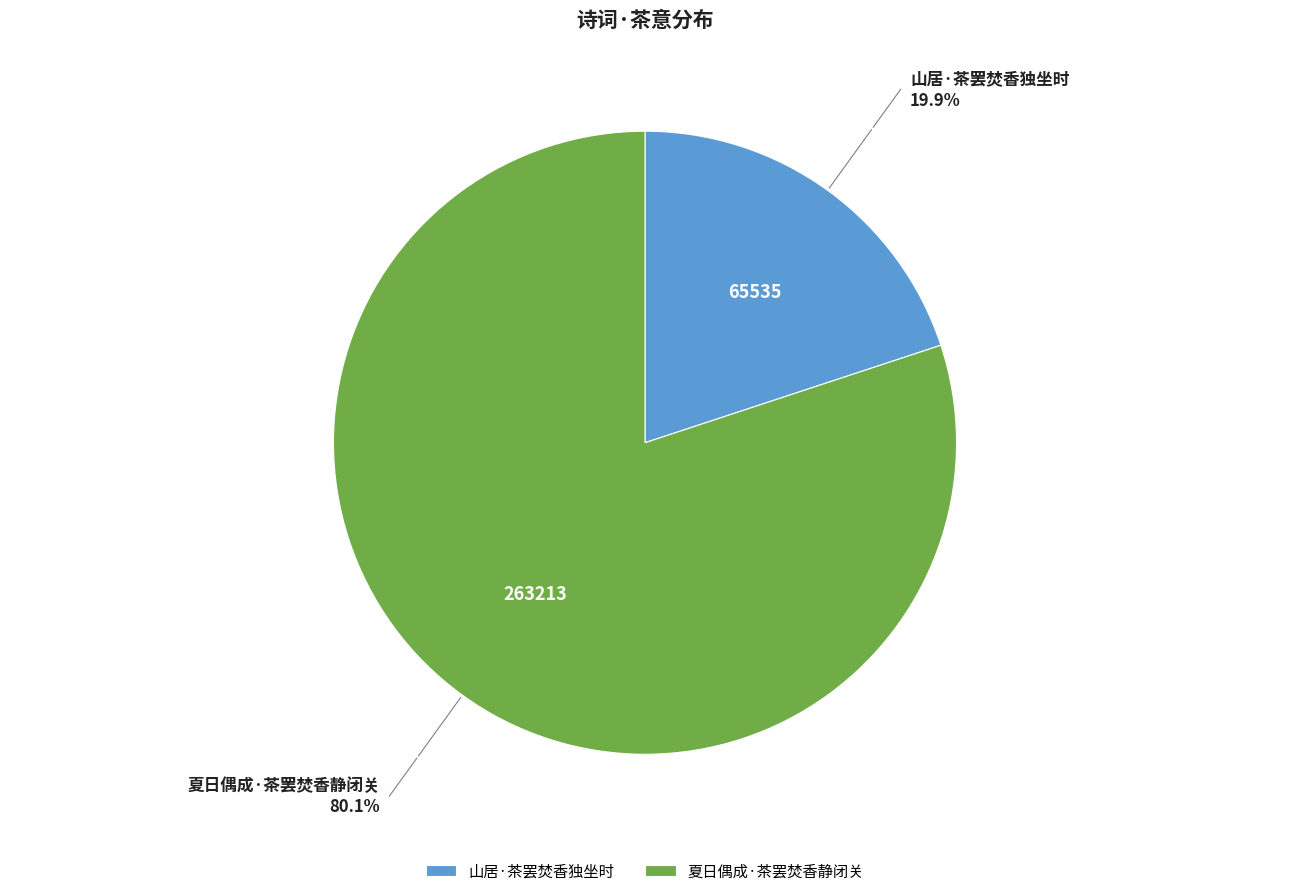

The 山居·茶罢焚香独坐时 slice represents 20% of the pie. True or false?

True